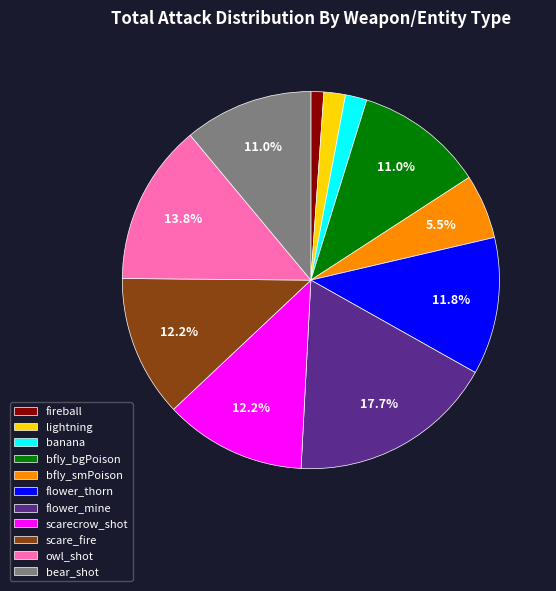

The owl_shot slice represents 29% of the pie. True or false?

False